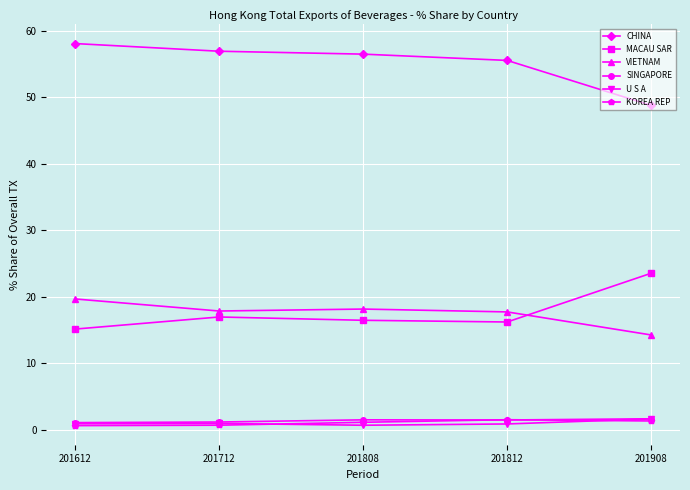

What is the greatest value displayed?

58.1